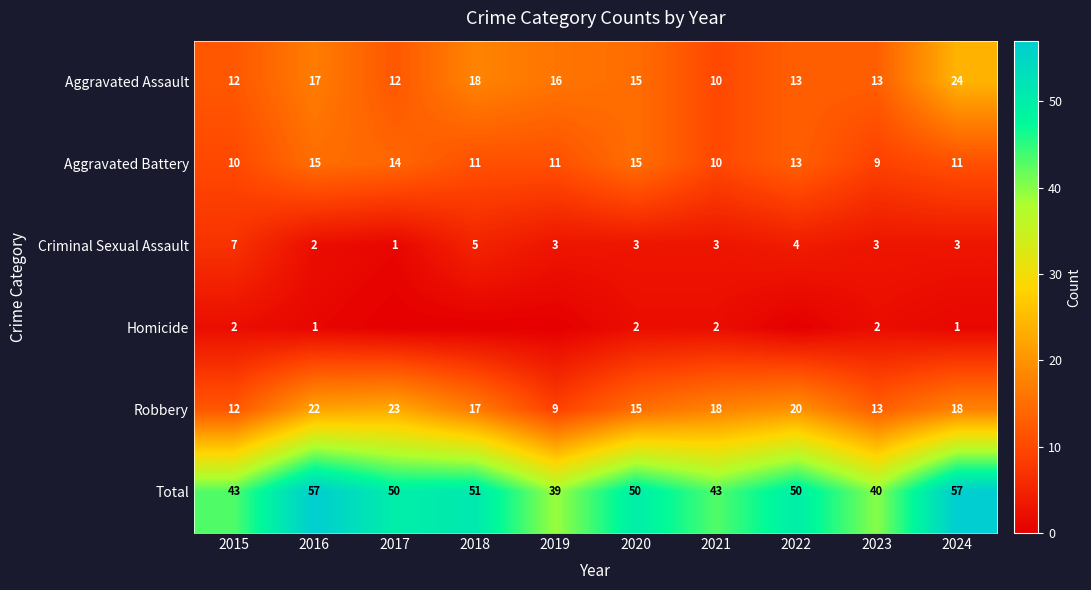

At 2016, list the series in order from smallest to largest.

Homicide, Criminal Sexual Assault, Aggravated Battery, Aggravated Assault, Robbery, Total